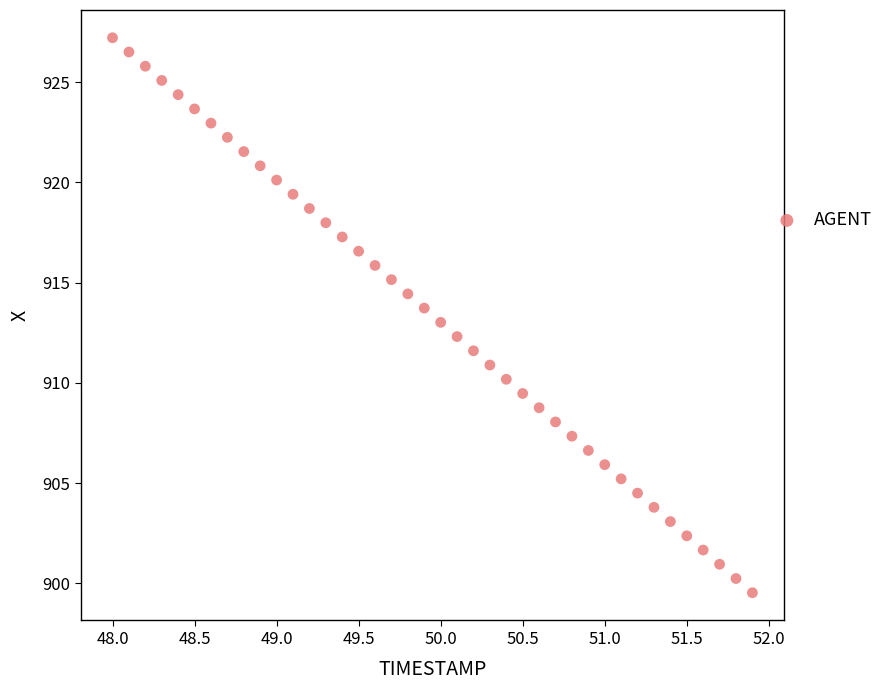

What is the range of Y values (max minus min)?

27.7